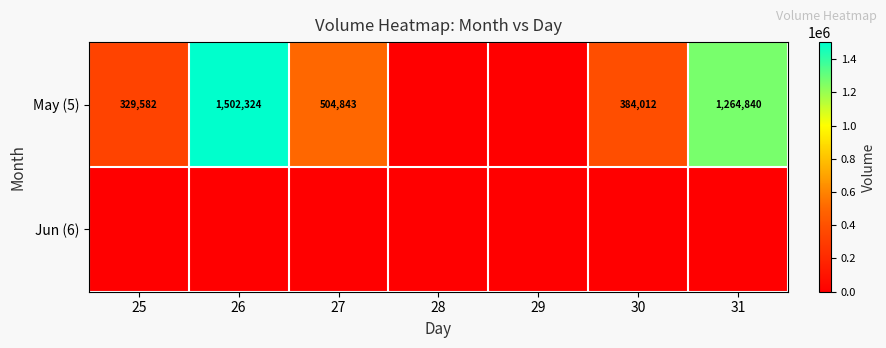

The May (5) series shows 115911 at 27. True or false?

False